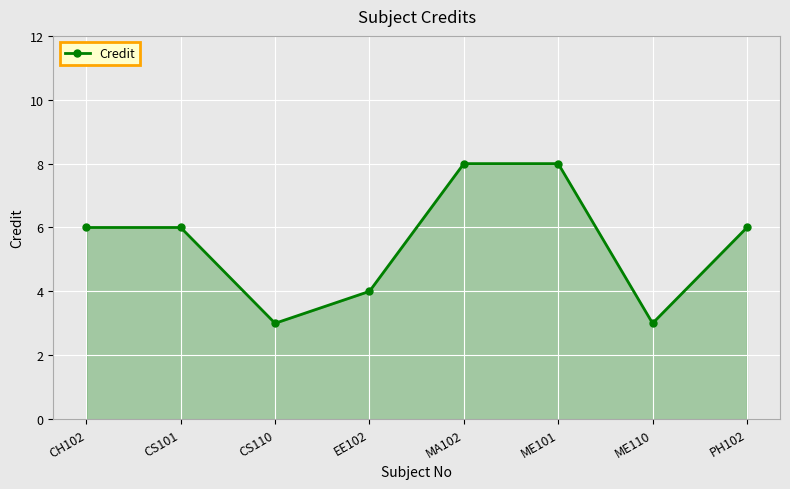

Reading right to left, extract all data points from this chart.

PH102=6	ME110=3	ME101=8	MA102=8	EE102=4	CS110=3	CS101=6	CH102=6